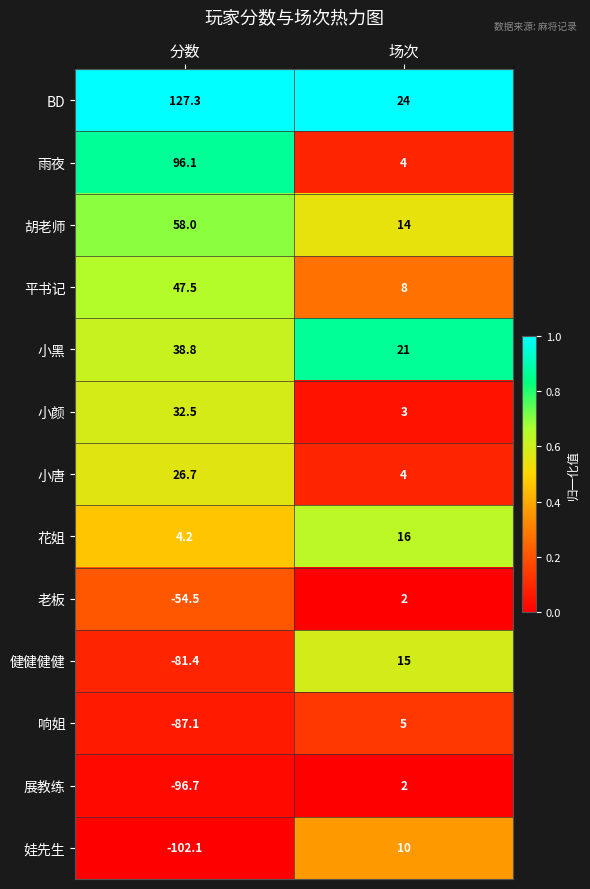

What is the minimum value for BD?

24.0